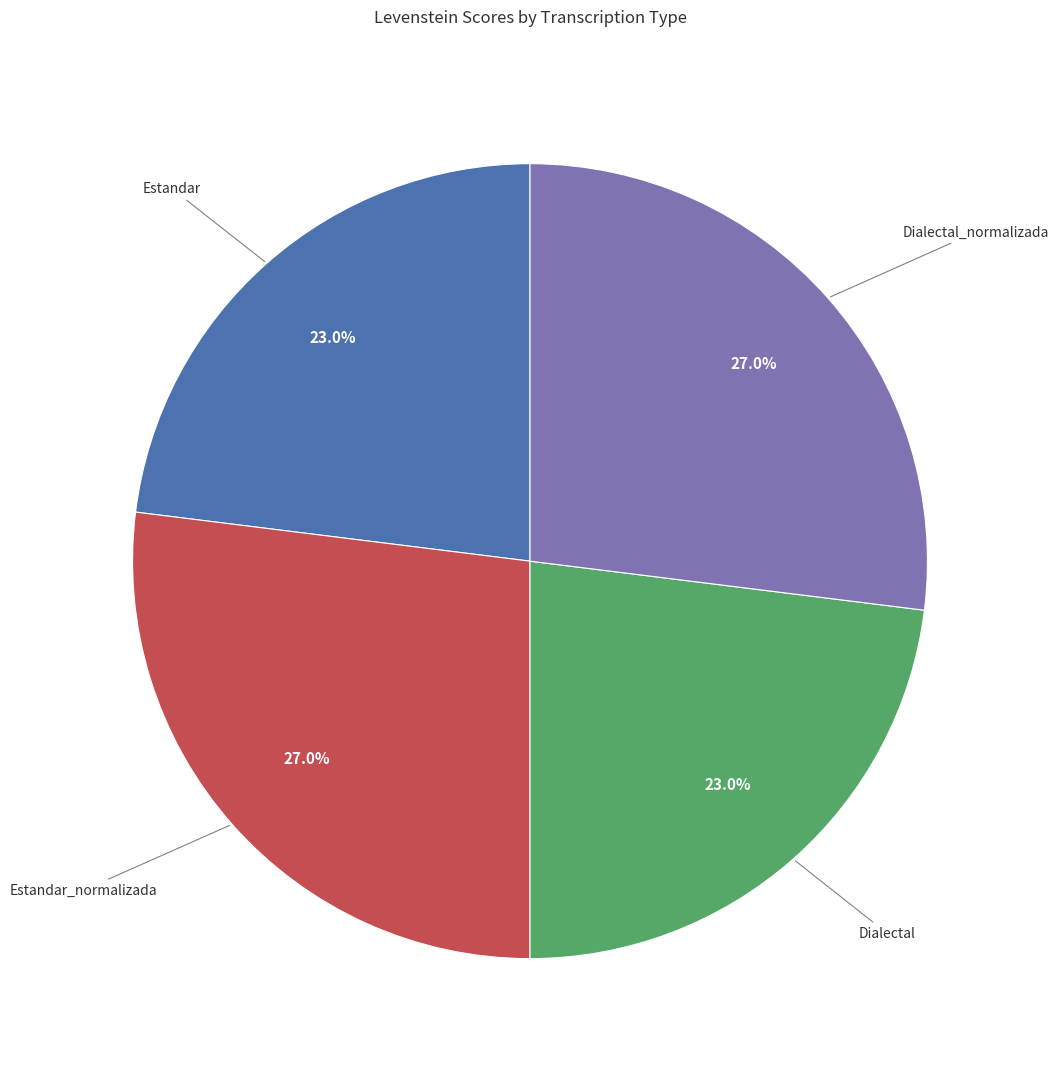

Is there any slice that represents more than half of the pie?

No